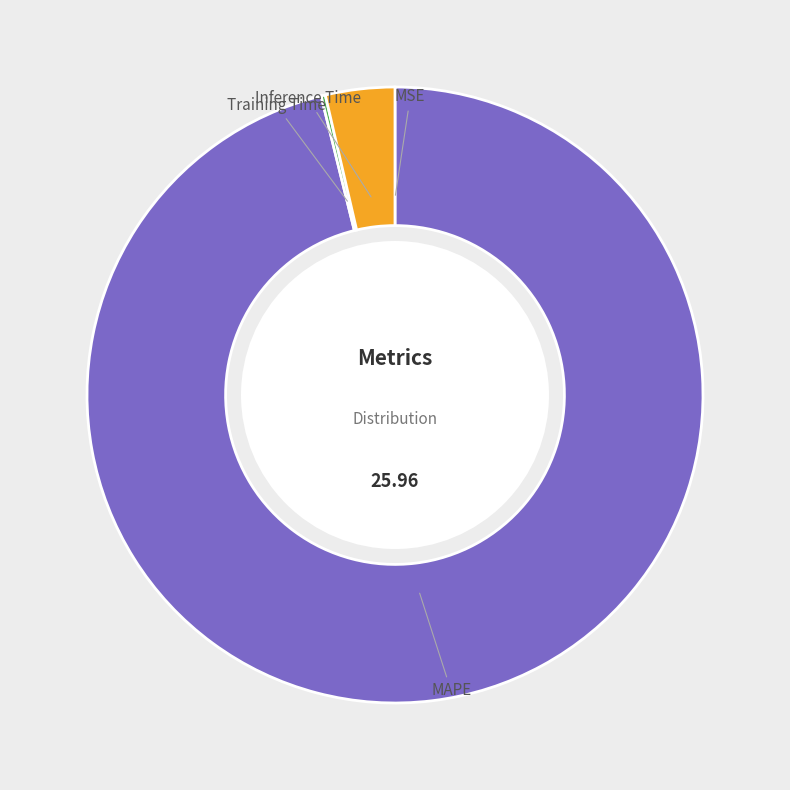

Does MAPE represent more than half of the total?

Yes